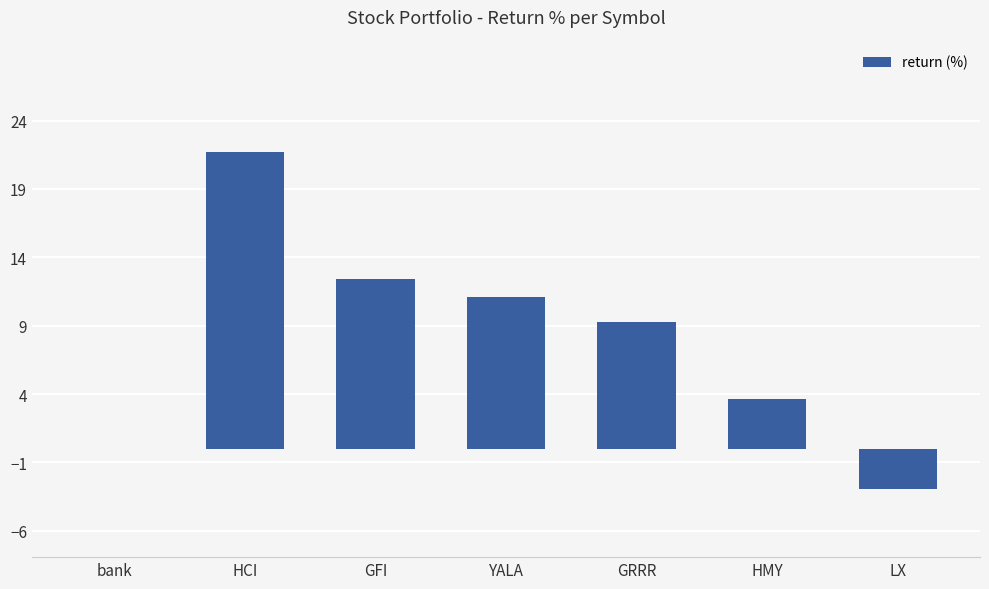

The value at bank is 0.0. True or false?

True